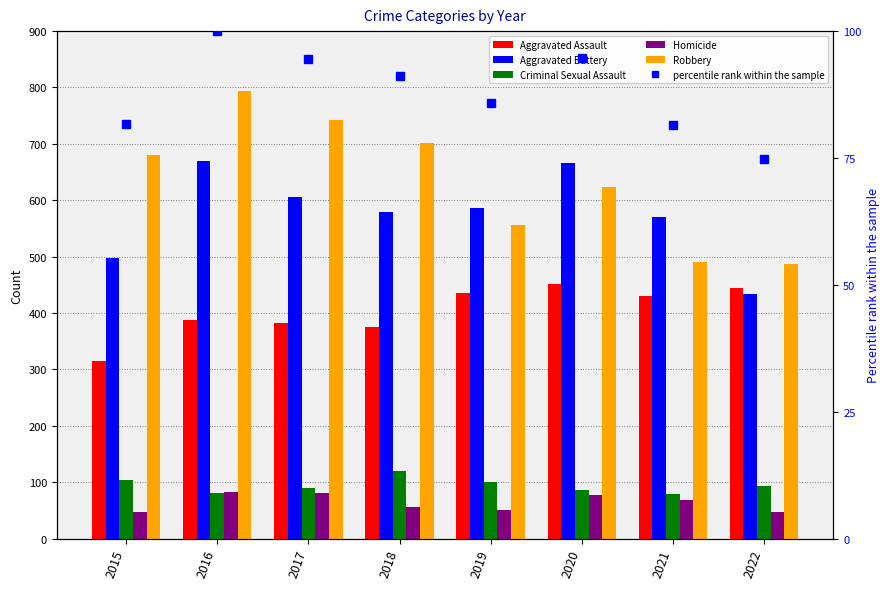

What is the difference between the Robbery values at 2016 and 2018?

91.0